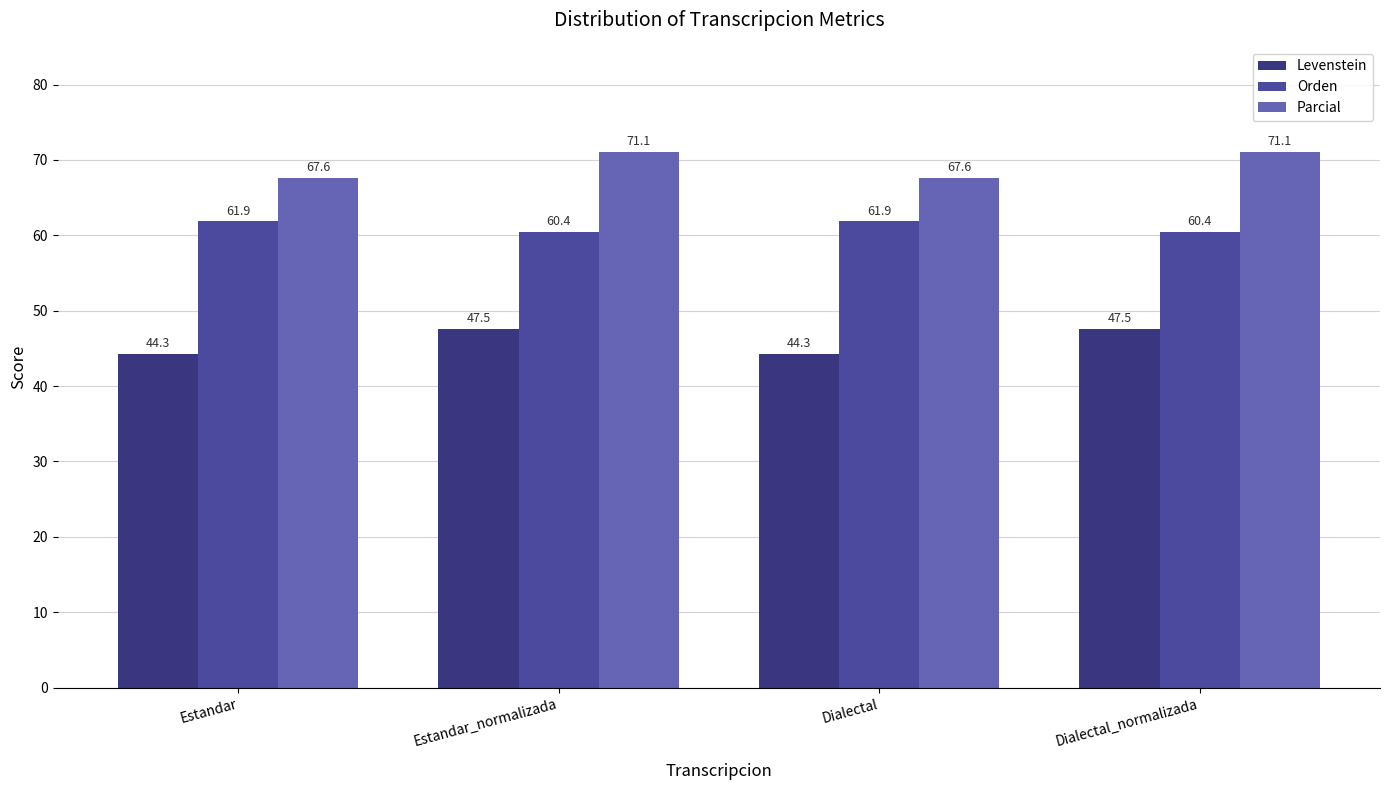

Rank the series by their average value, from lowest to highest.

Levenstein, Orden, Parcial